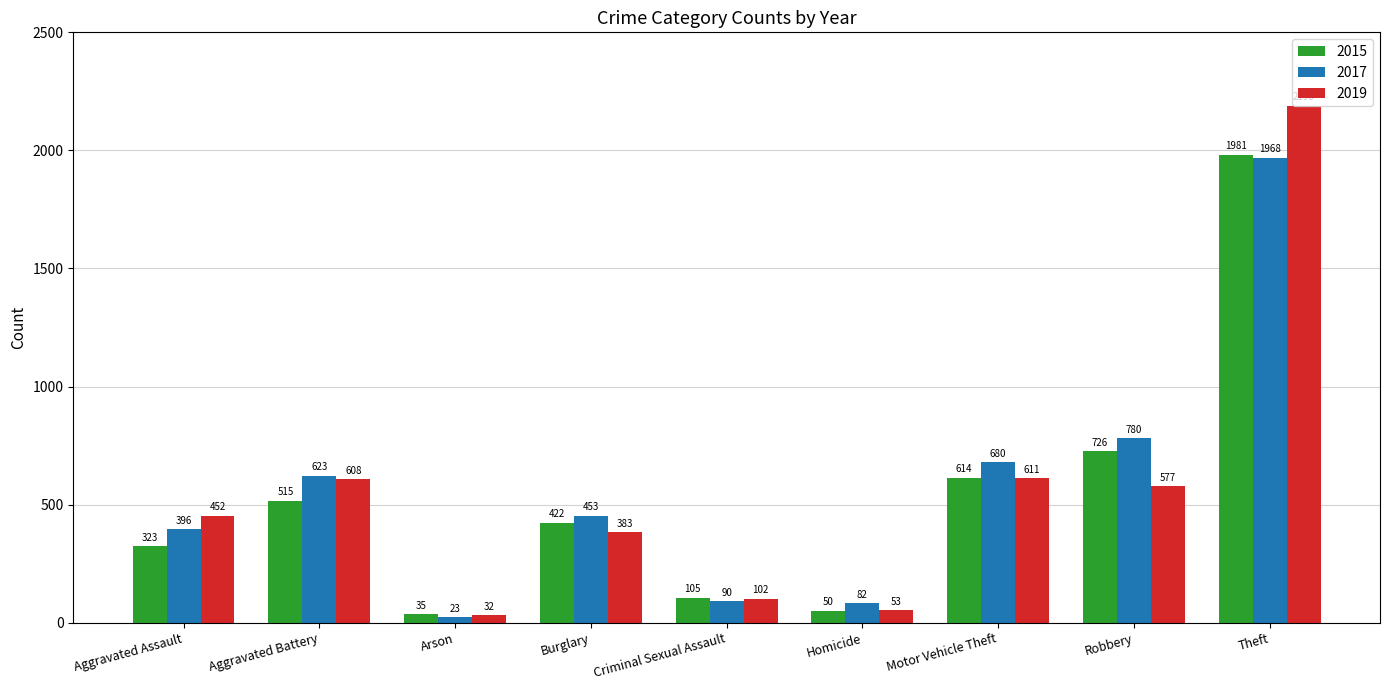

What is the greatest value displayed?

2190